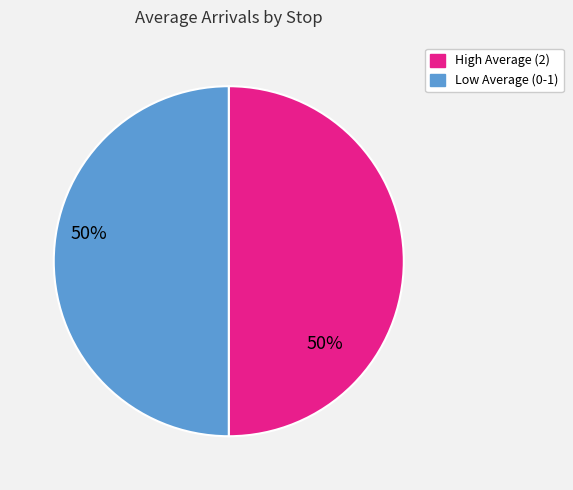

Count the number of slices in the pie.

2